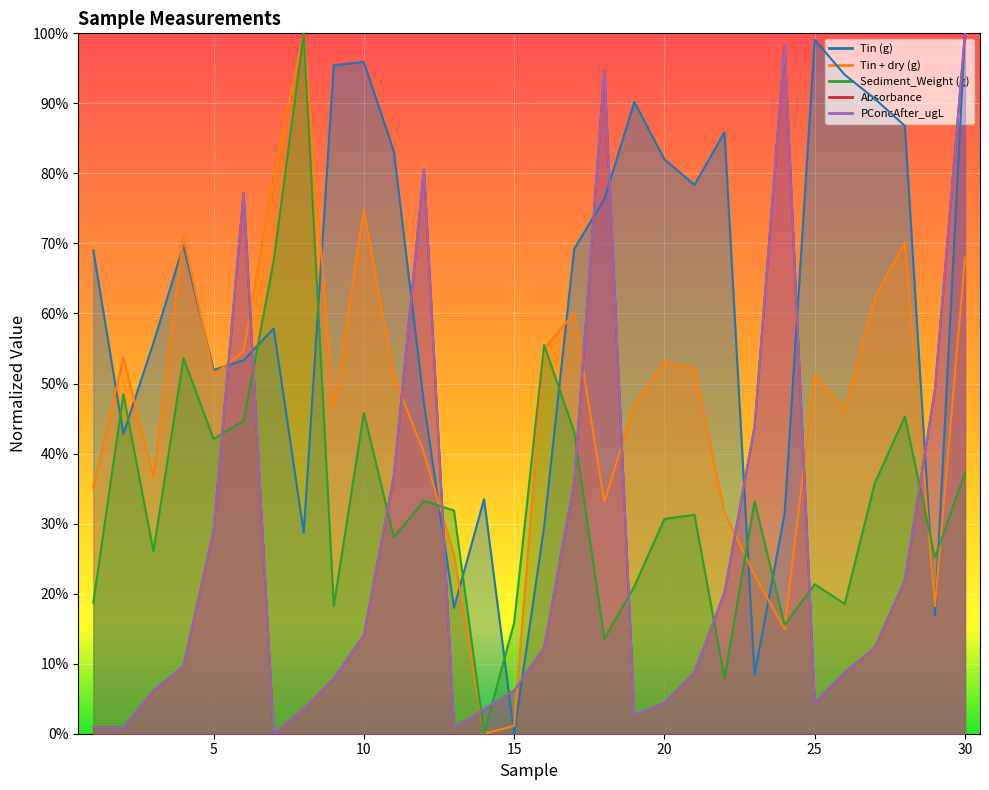

How many lines are shown in the chart?

5